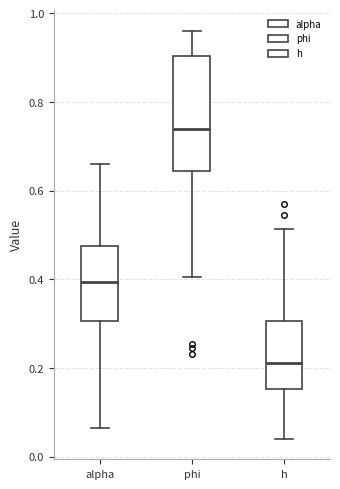

Where does the median line of the box for phi sit on the y-axis? The values are not printed on the chart, so give them approximately, as read against the axis.

0.74